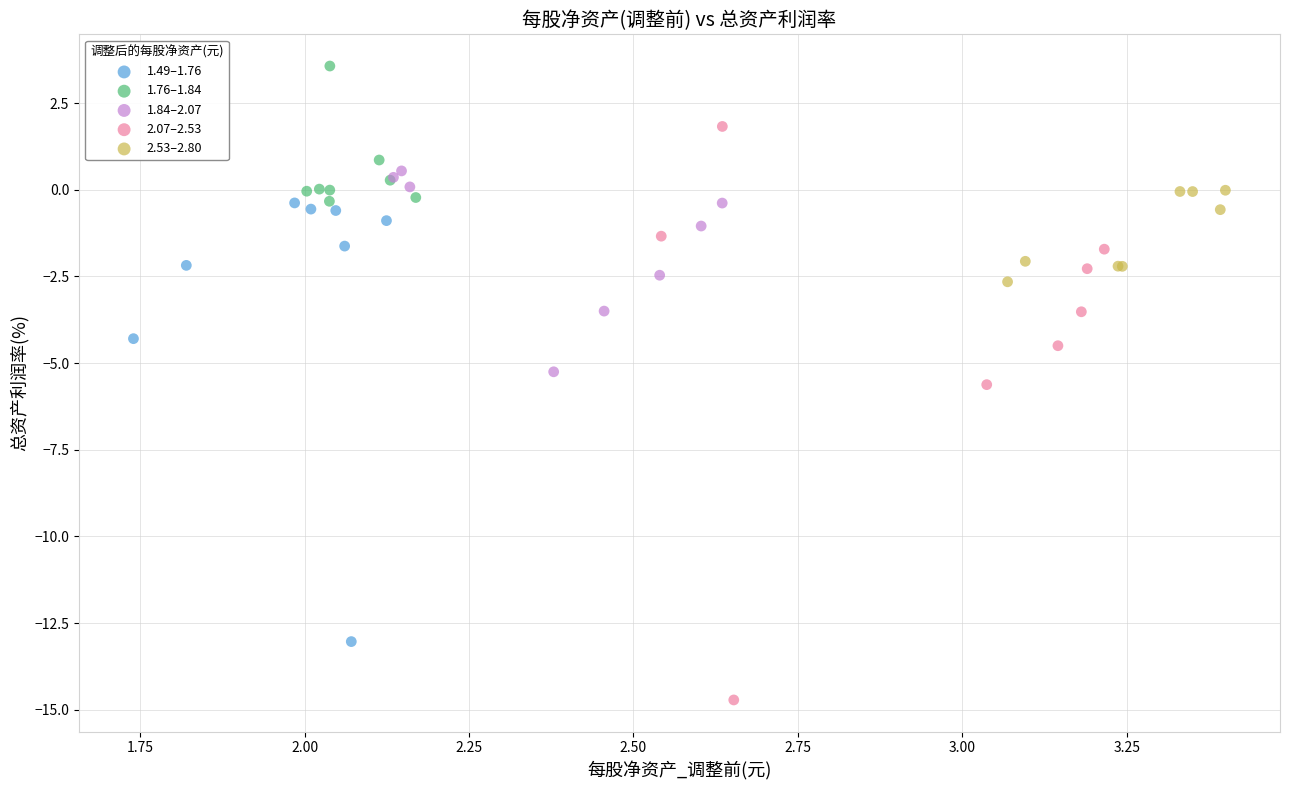

Which series contains the highest Y value?

1.76–1.84